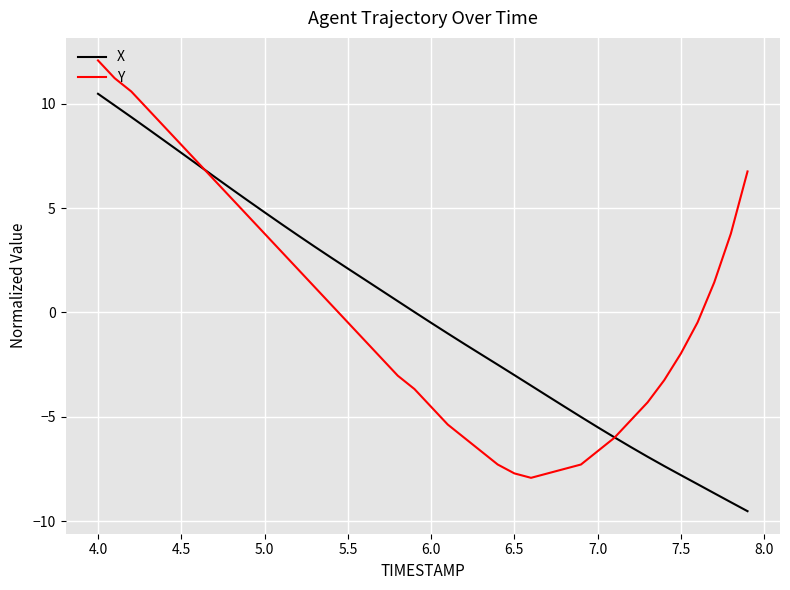

What is the greatest value displayed?

12.1